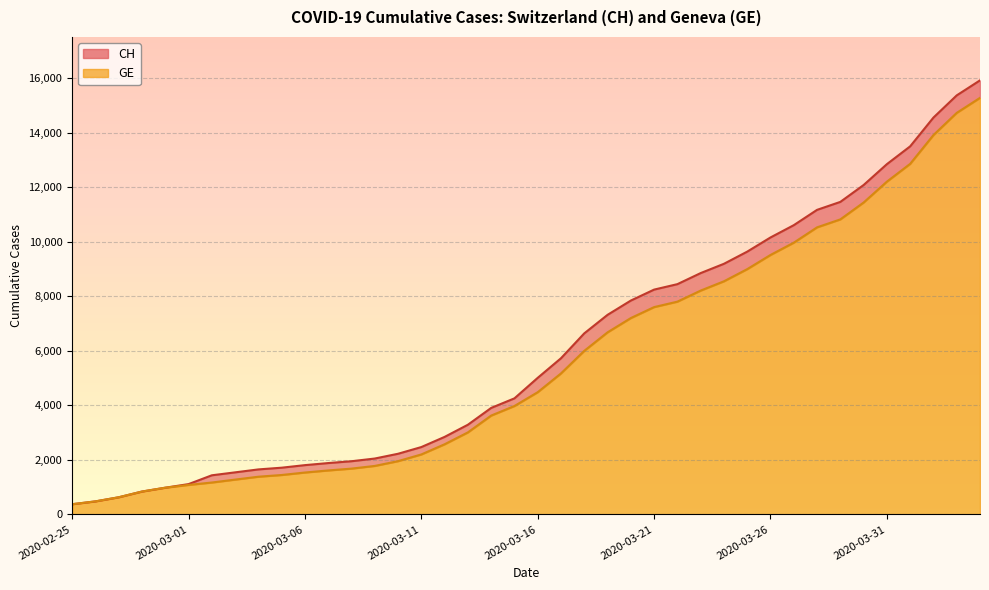

Rank the series by their average value, from highest to lowest.

CH, GE